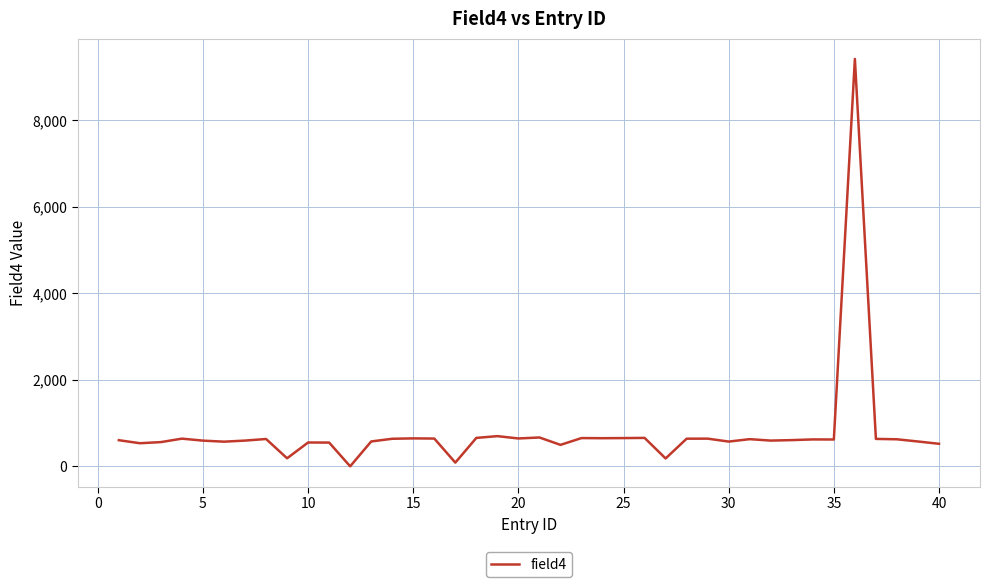

What is the greatest value displayed?

9419